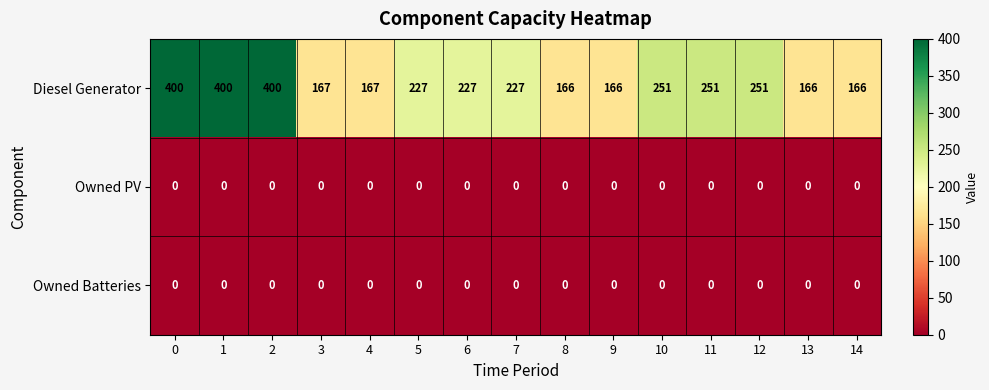

Between 0 and 3, which series saw the biggest shift?

Diesel Generator